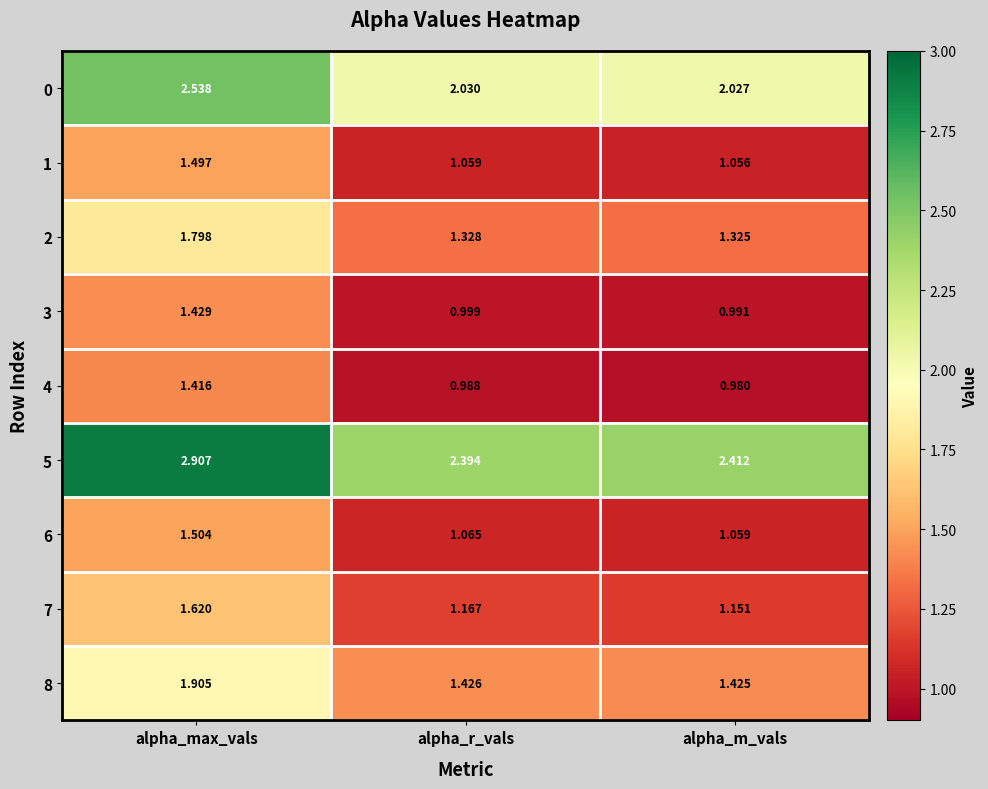

At which label is 0 closest to 2?

alpha_m_vals